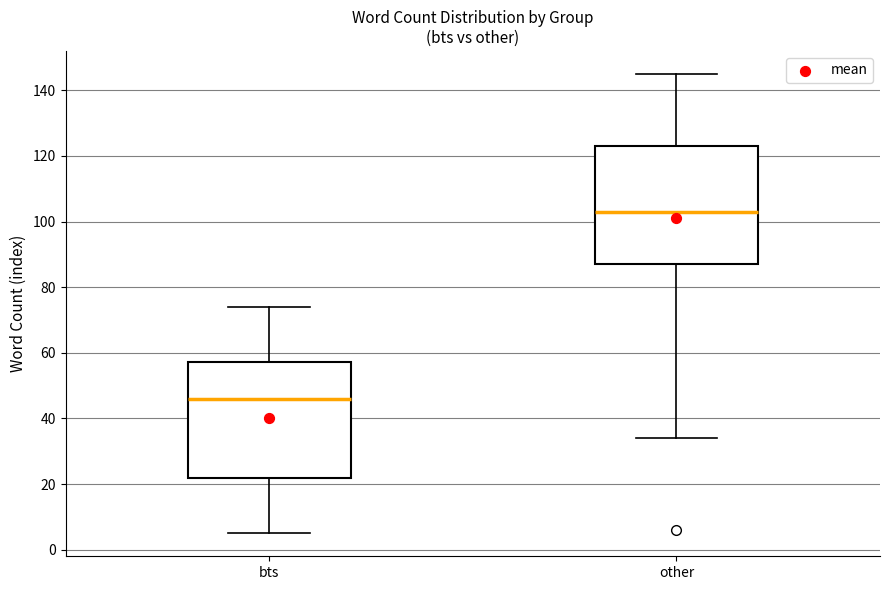

Where does the median line of the box for bts sit on the y-axis? The values are not printed on the chart, so give them approximately, as read against the axis.

46